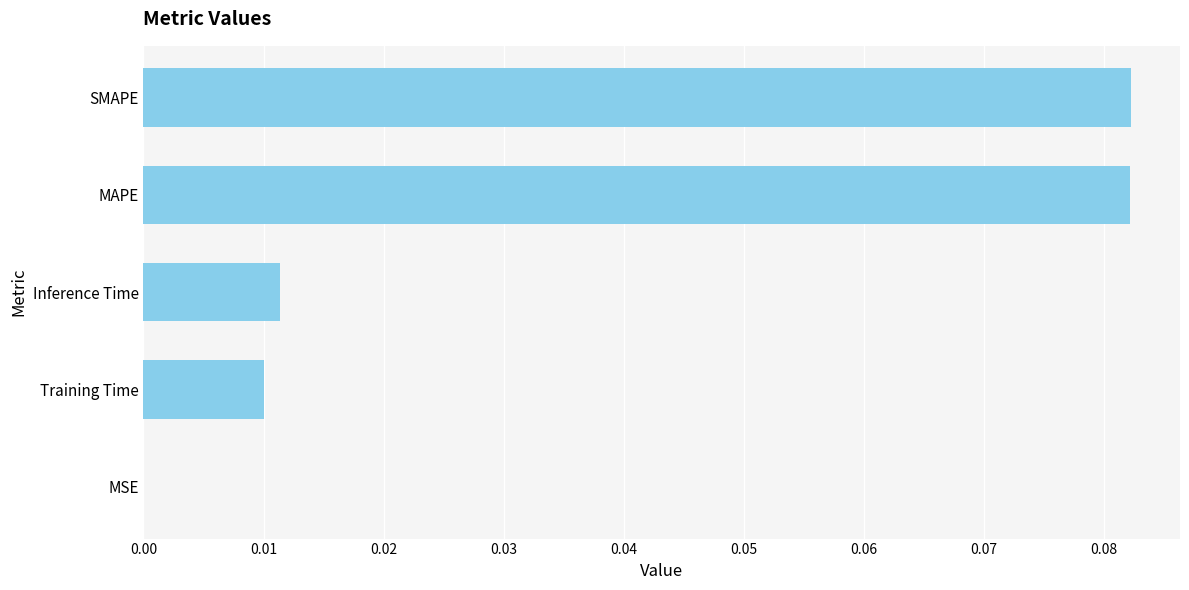

The chart shows a value of 0.0 at MSE. True or false?

True